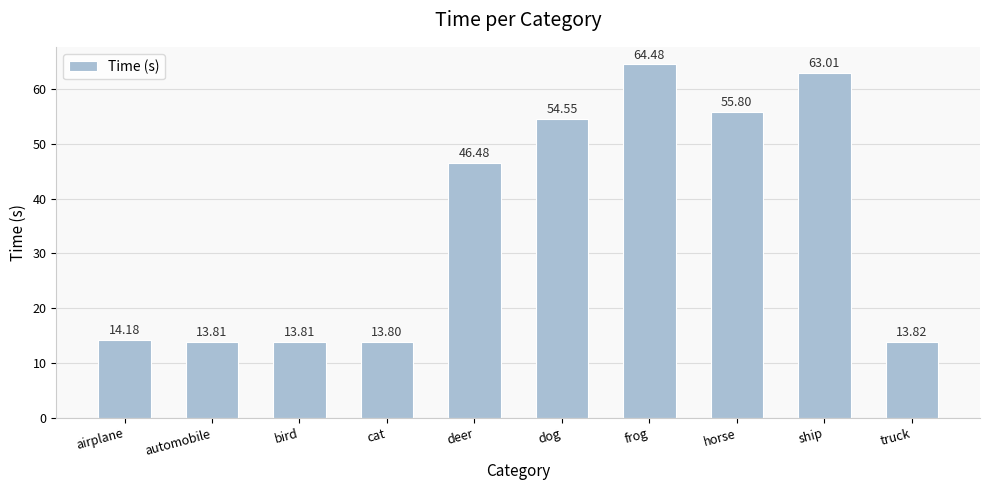

Read the value at truck.

13.8